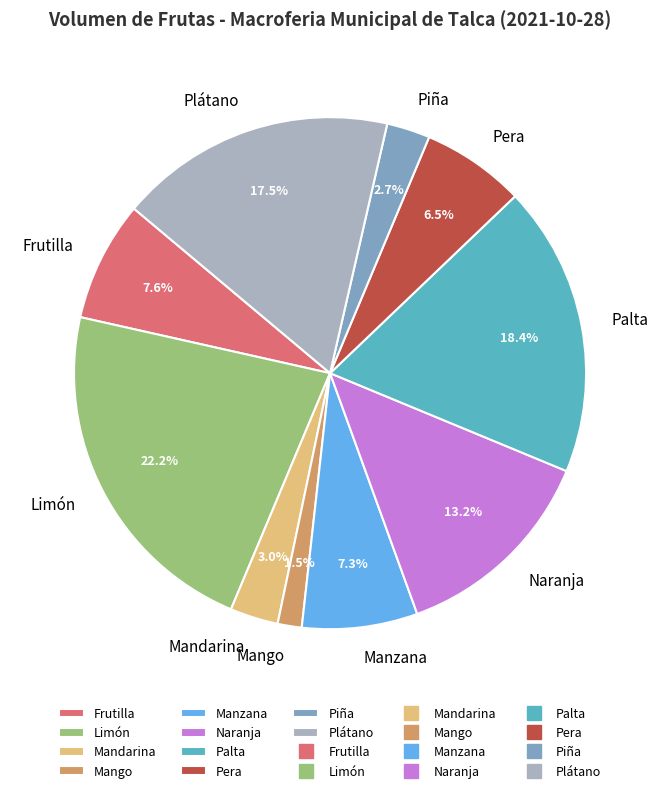

Approximately how many times larger is the value at Piña compared to Plátano?

0.2